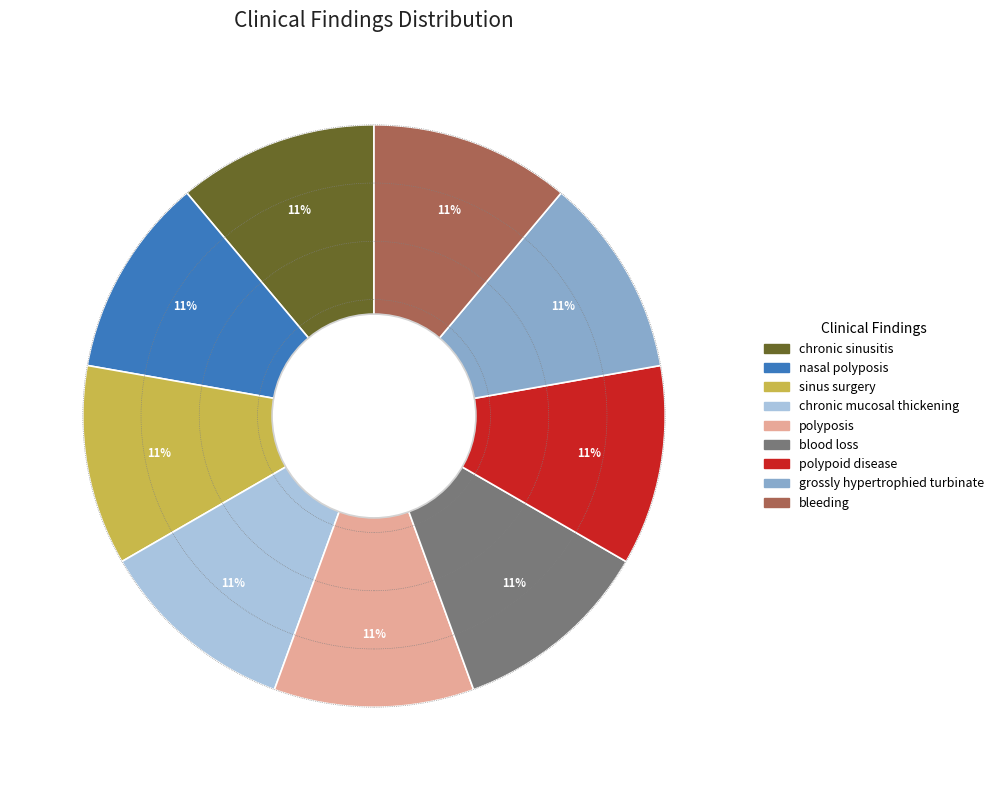

How many segments does this pie chart have?

9